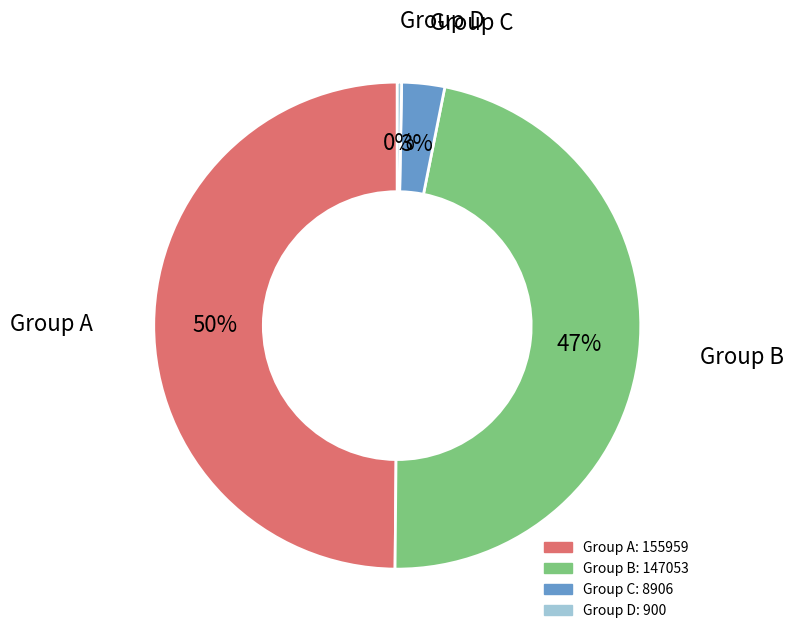

To the nearest percent, what is the difference between the largest and smallest slice percentages?

50%